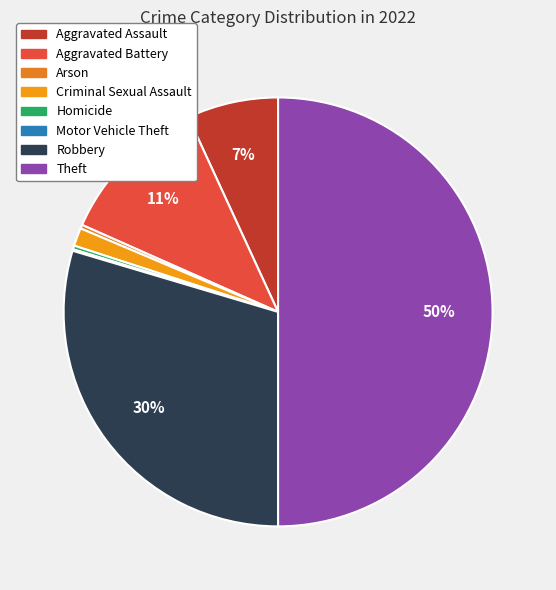

Which category has the smallest portion of the pie?

Motor Vehicle Theft